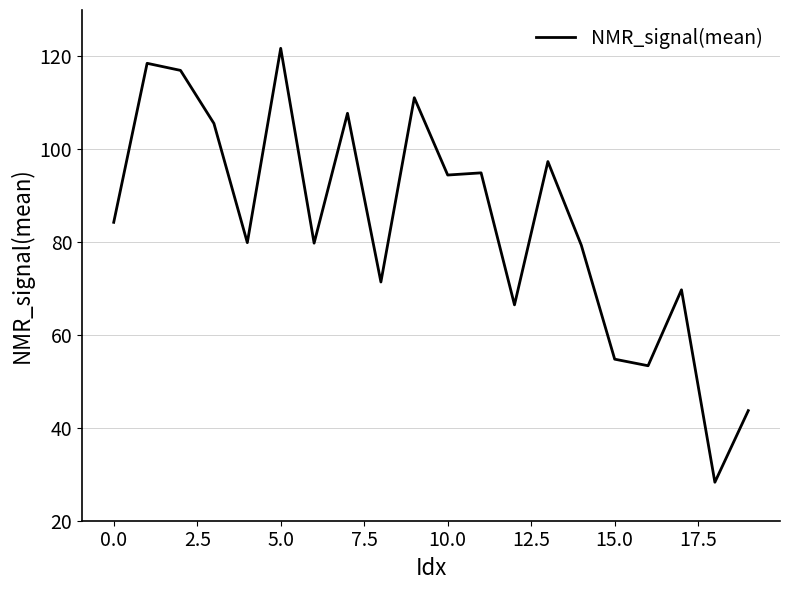

What is the difference between the maximum and minimum values?

93.5